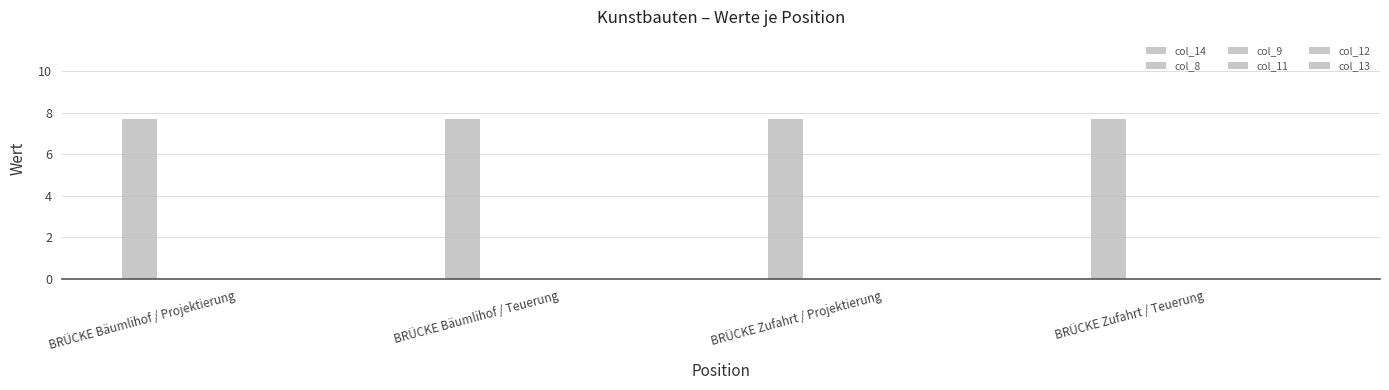

Which series changed the most between BRÜCKE Bäumlihof / Projektierung and BRÜCKE Zufahrt / Projektierung?

col_14